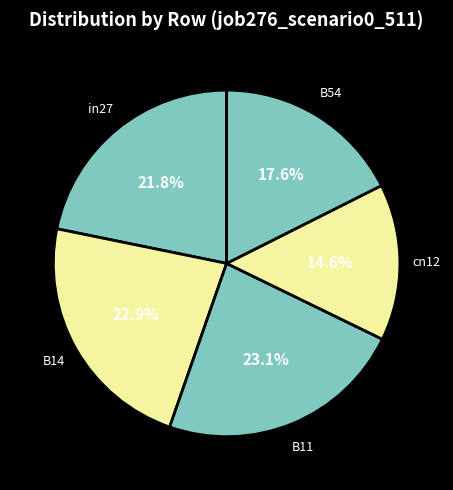

What is the smallest slice in the pie chart?

cn12